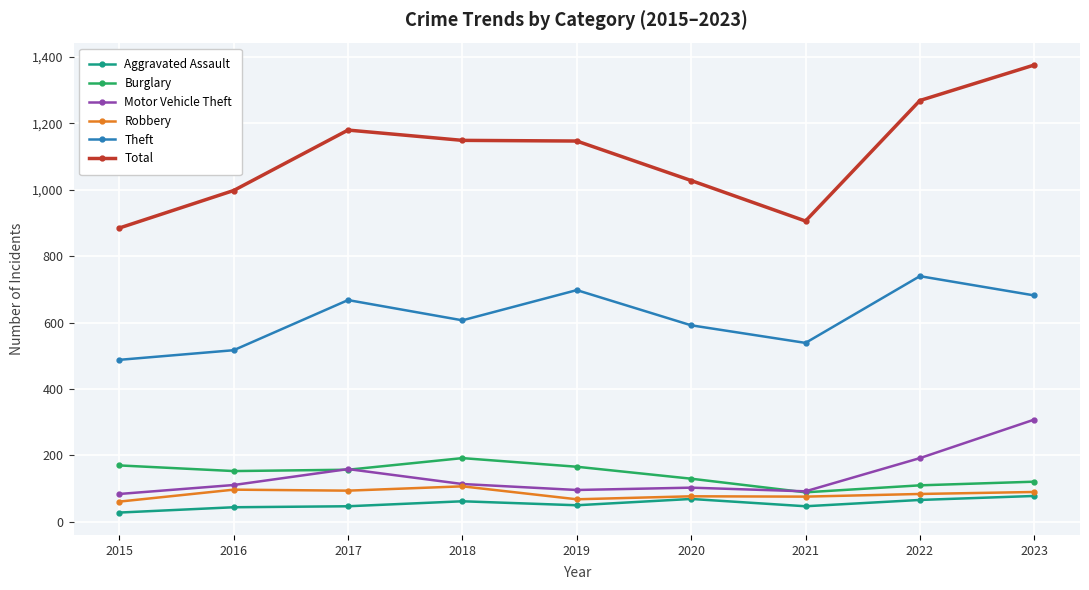

Where is the first local maximum for Total?

2017